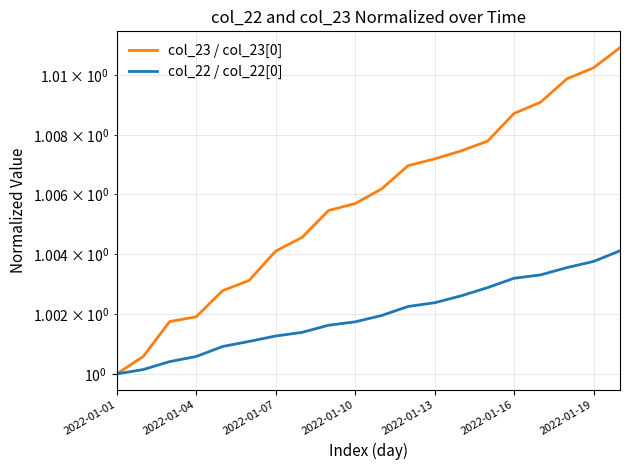

Reading left to right, transcribe all the data shown in this chart.

col_23 / col_23[0]: 1.0	1.0	1.0	1.0	1.0	1.0	1.0	1.0	1.0	1.0	1.0	1.0	1.0	1.0	1.0	1.0	1.0	1.0	1.0	1.0
col_22 / col_22[0]: 1.0	1.0	1.0	1.0	1.0	1.0	1.0	1.0	1.0	1.0	1.0	1.0	1.0	1.0	1.0	1.0	1.0	1.0	1.0	1.0